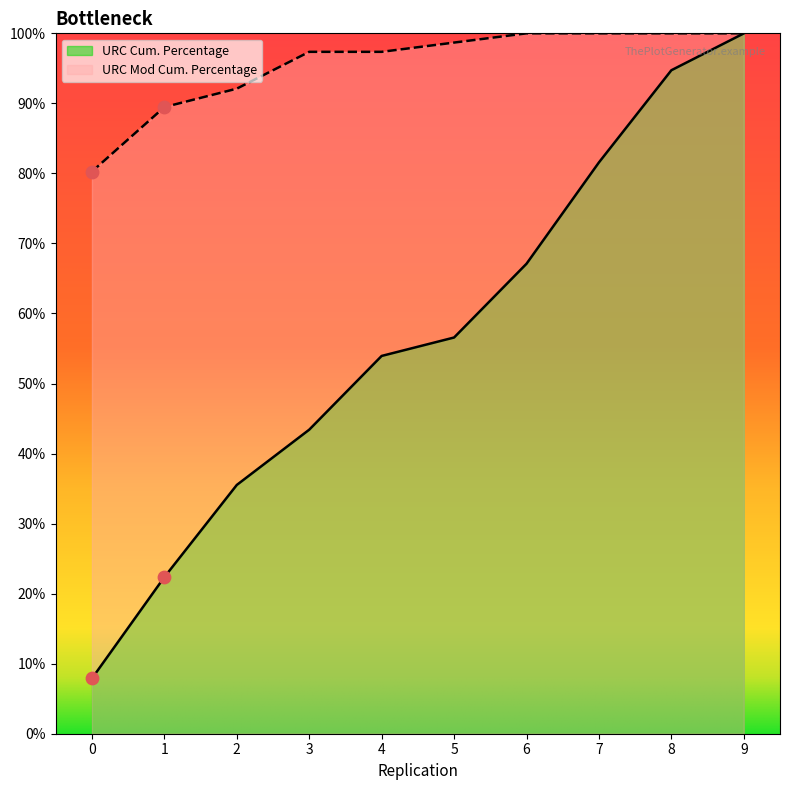

At which category is the sum across all series the highest?

9